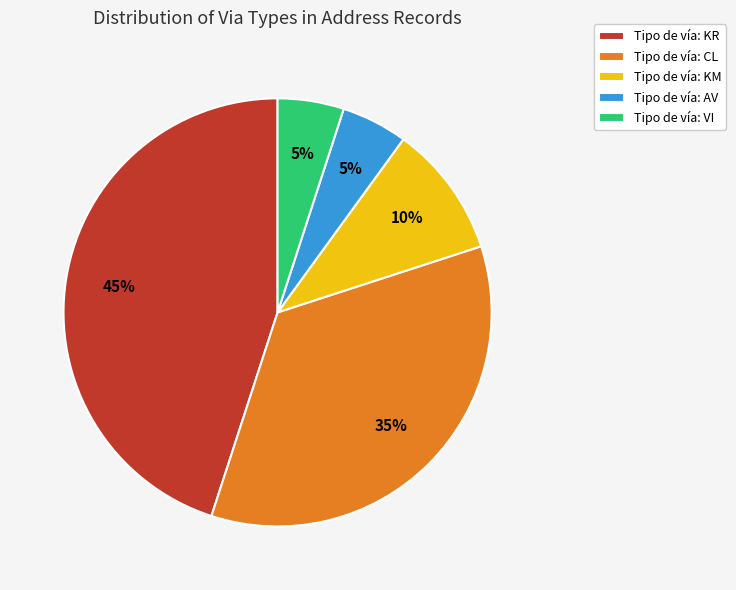

What percentage is the Tipo de vía: CL slice, to the nearest percent?

35%